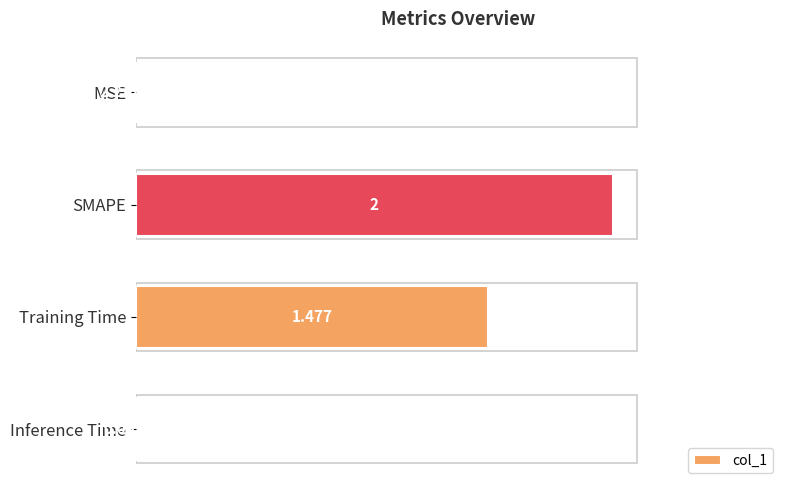

What is the sum of all values?

3.5